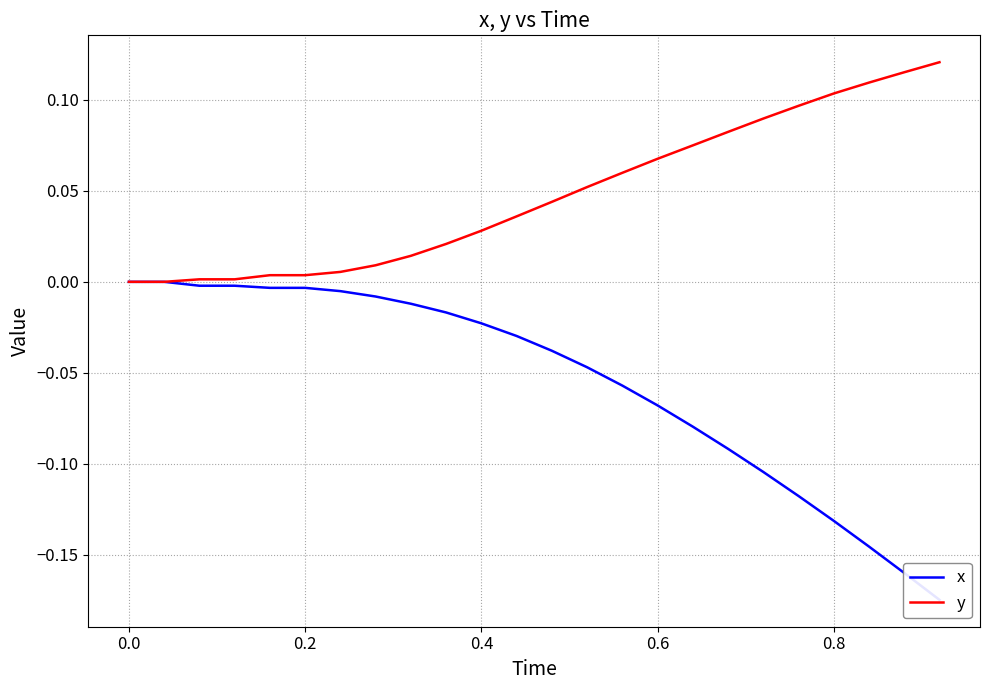

What is the minimum value shown in the chart?

-0.2